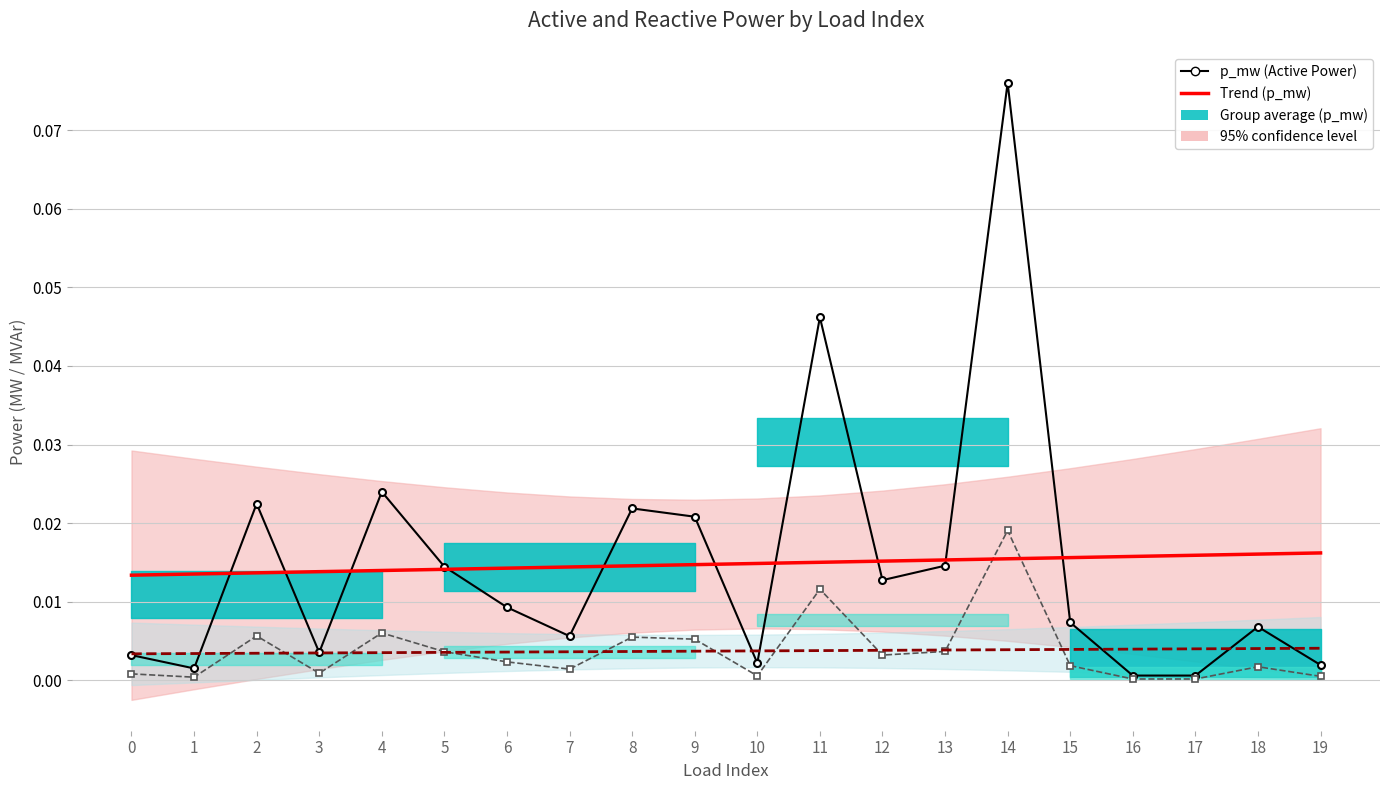

Between which two adjacent categories do q_mvar (Reactive Power) and Trend q_mvar first intersect?

1 and 2